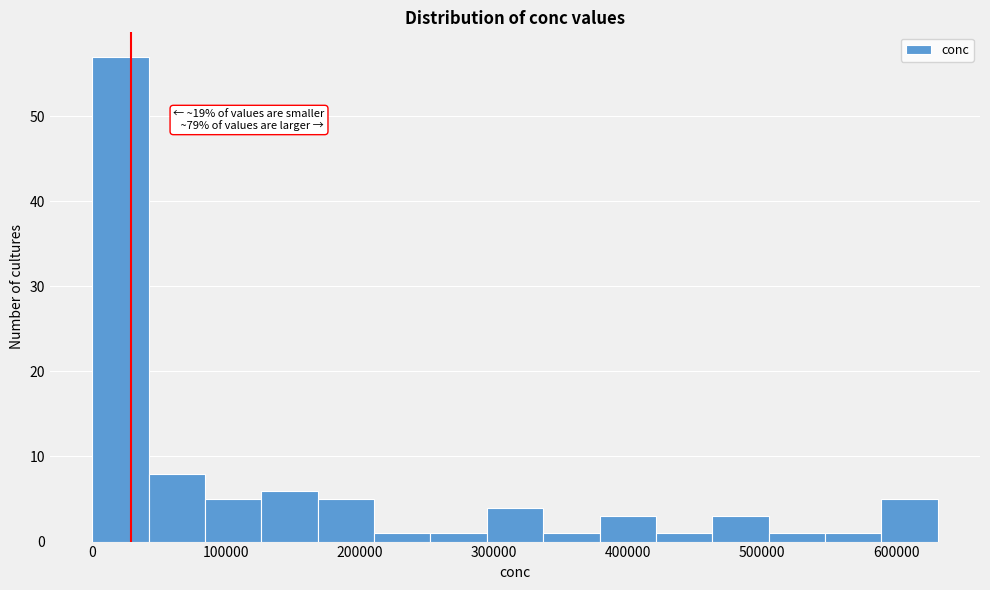

Which range on the x-axis has the tallest bar?

0 to 40000